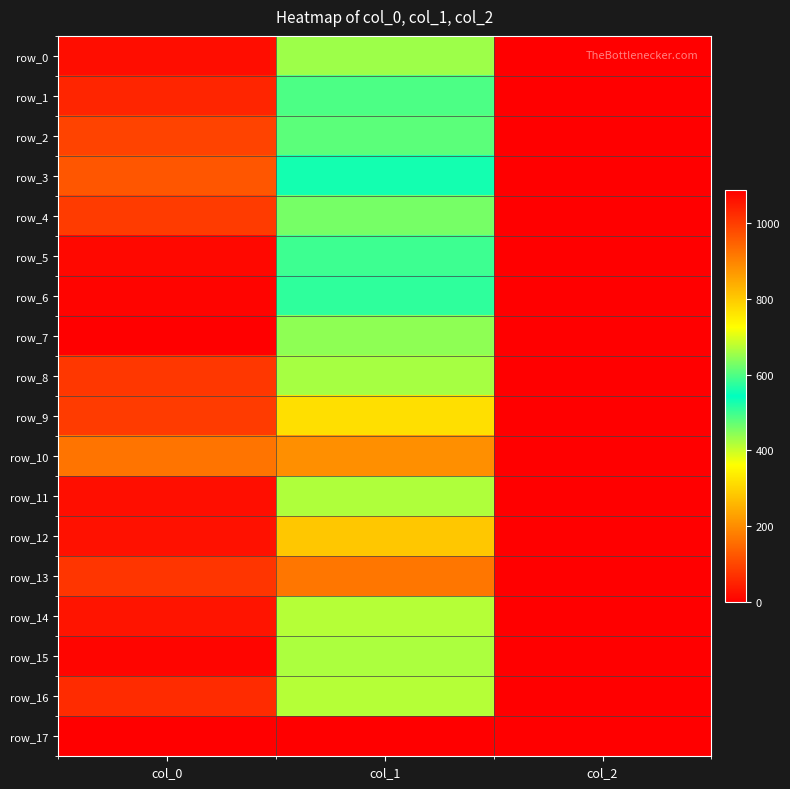

Is the value of row_8 at col_1 greater than the value of row_17 at col_0?

Yes